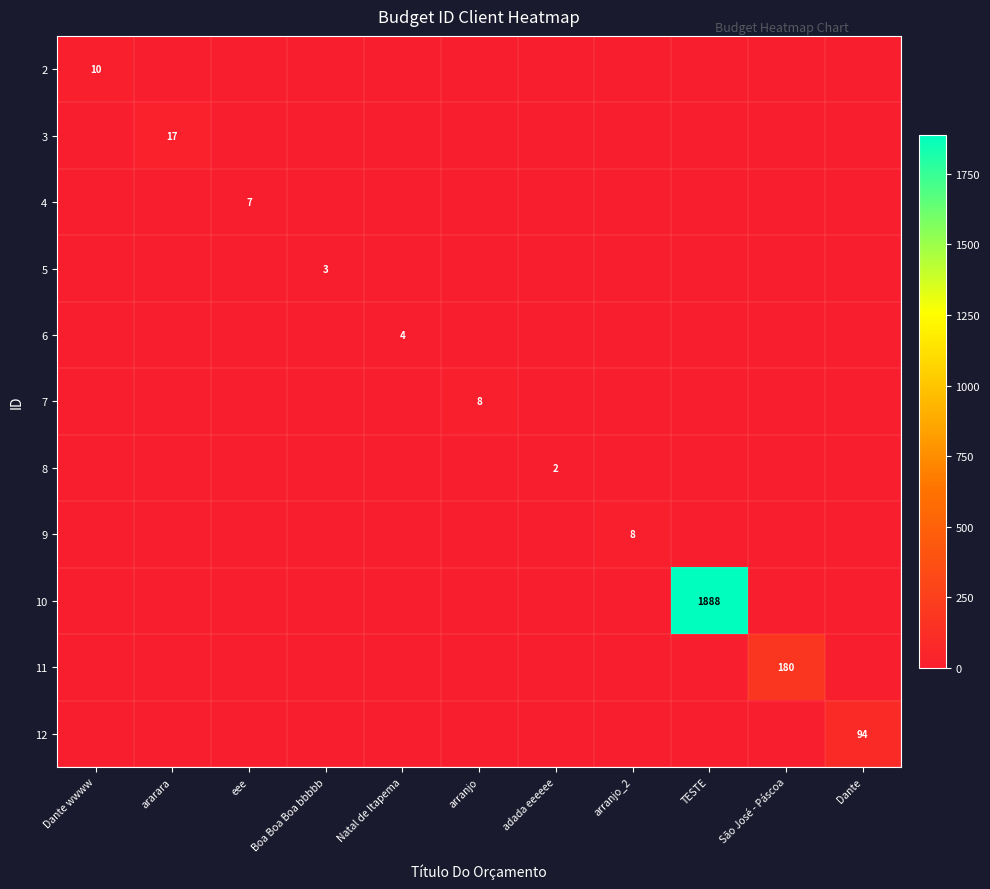

The 9 series shows 13 at arranjo_2. True or false?

False